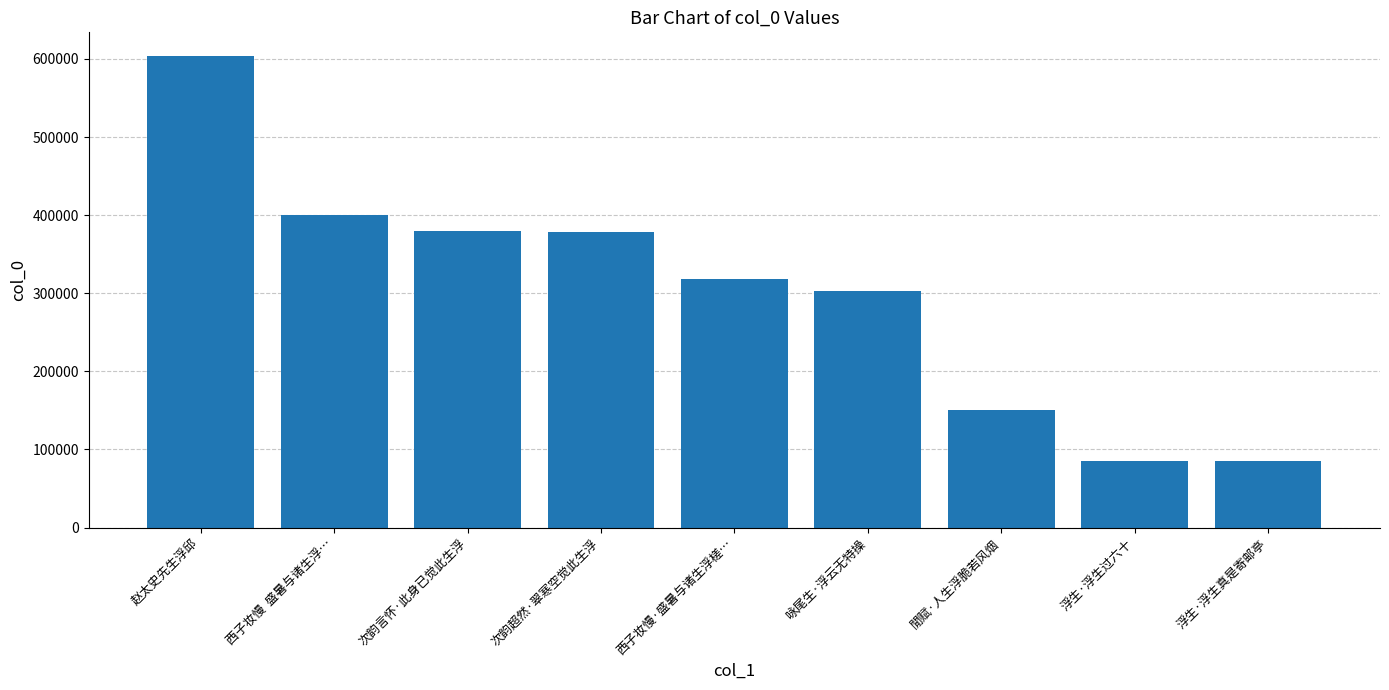

What position from the left is 西子妆慢  盛暑与诸生浮…?

2